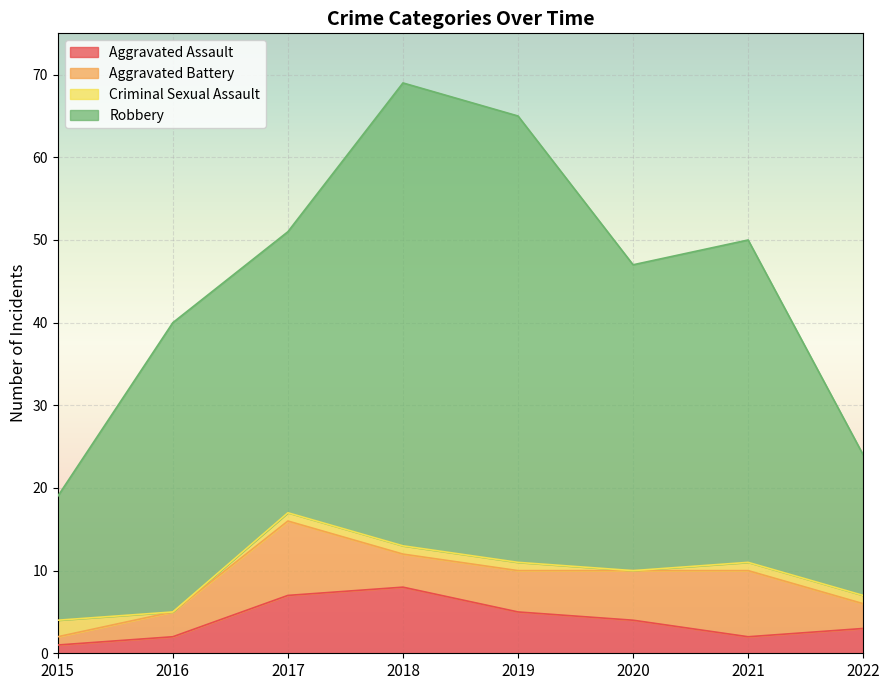

True or false: Robbery and Aggravated Battery intersect in this chart.

False